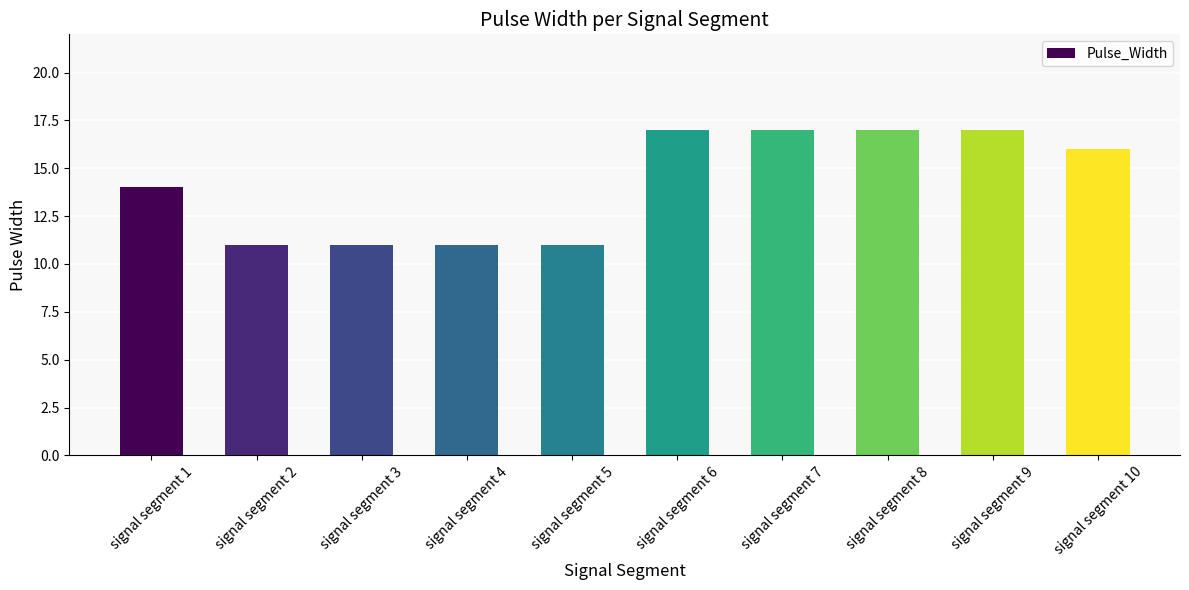

What is the change in value from signal segment 1 to signal segment 9?

+3